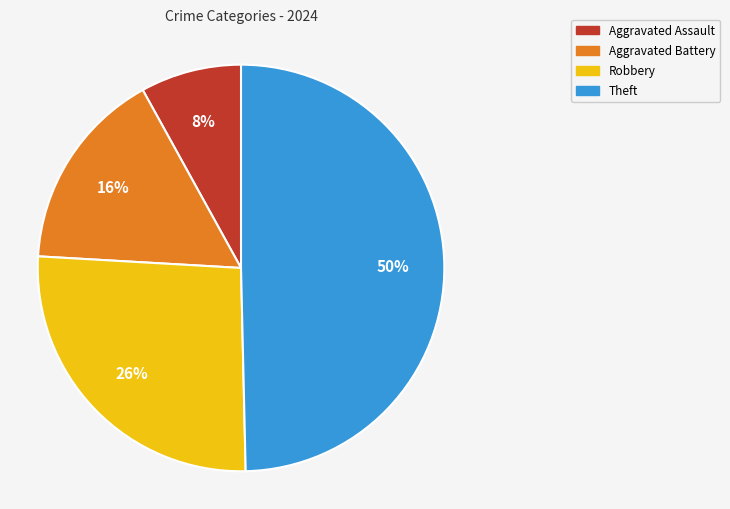

Between Aggravated Battery and Theft, which is larger?

Theft